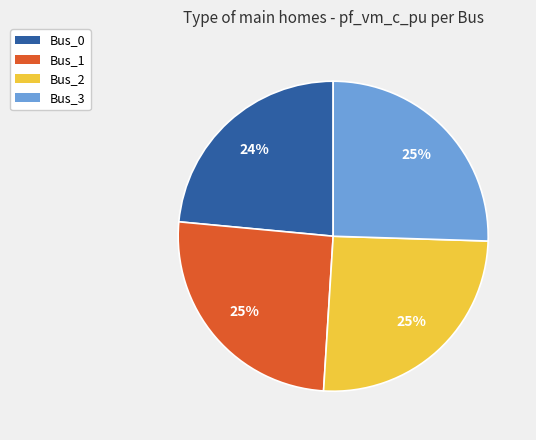

To the nearest percent, what is the combined percentage of Bus_0 and Bus_3?

49%